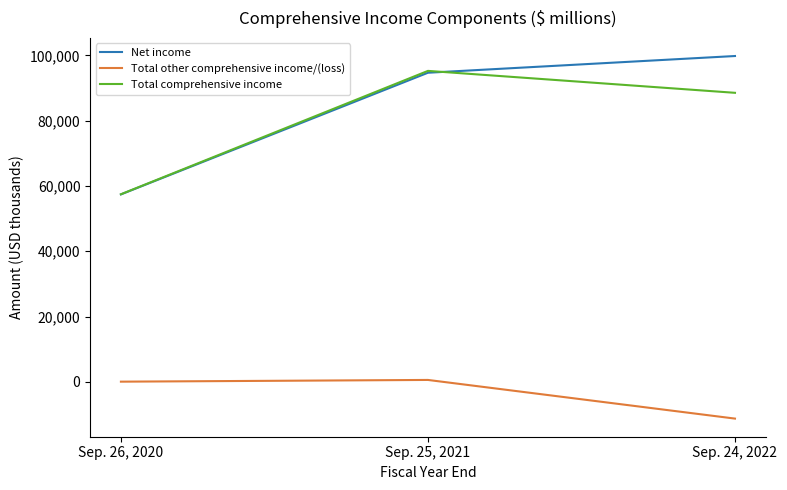

What is the difference between the maximum and minimum values in the Total other comprehensive income/(loss) series?

11841